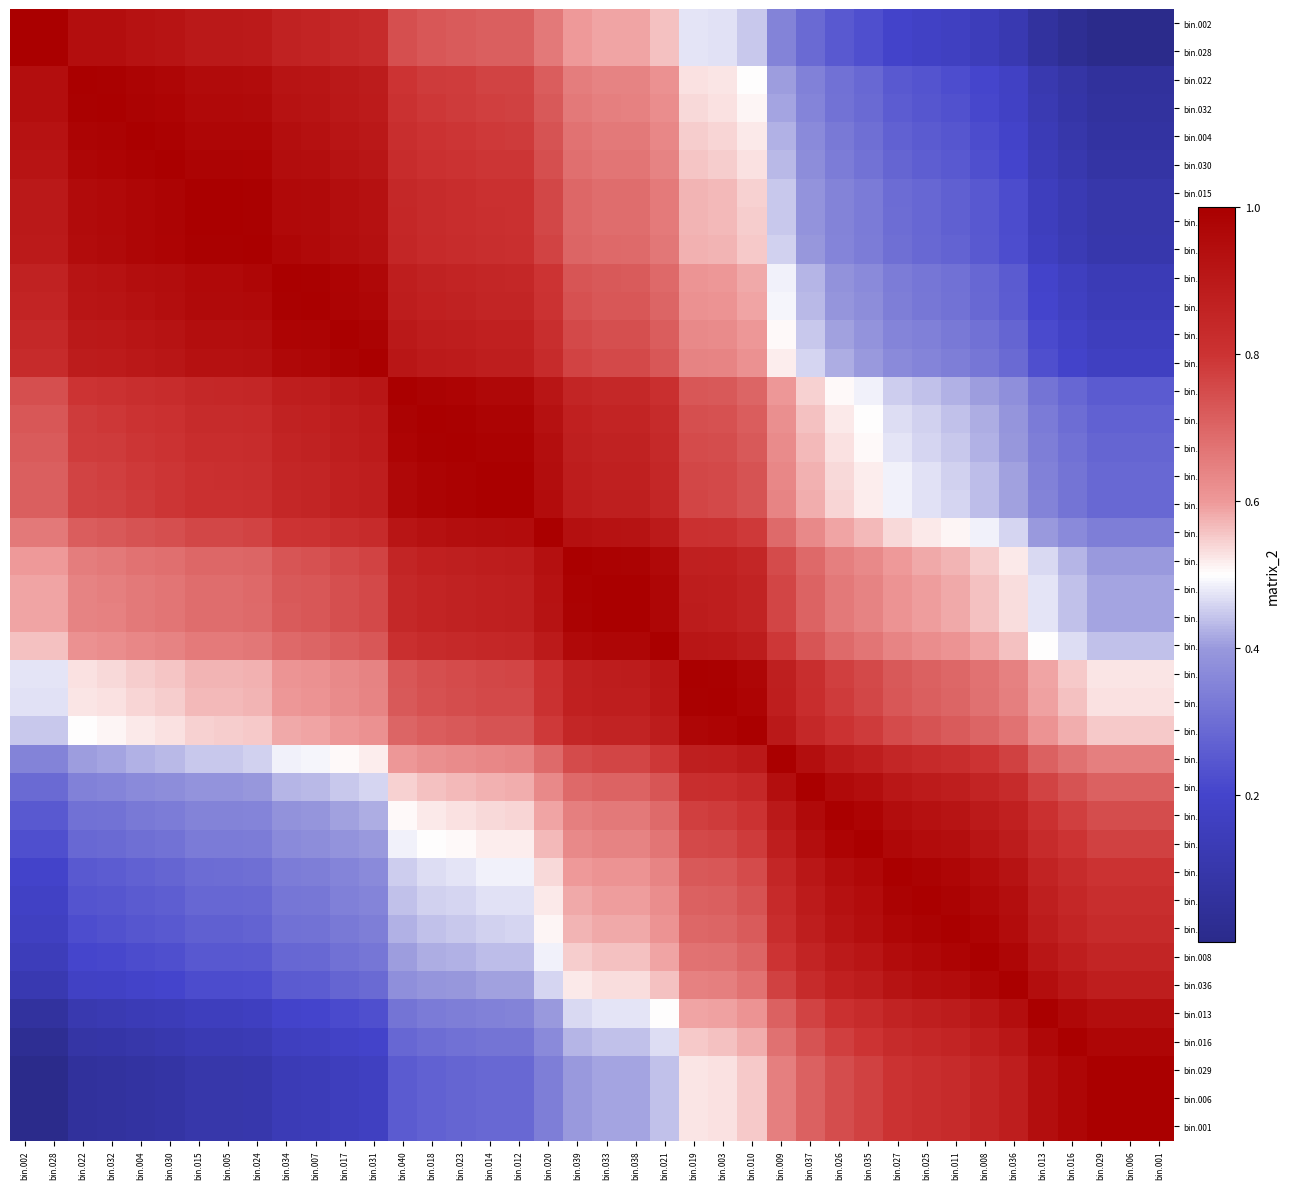

Reading left to right, extract all data points from this chart.

bin.002: bin.002=1.0	bin.028=1.0	bin.022=0.9	bin.032=0.9	bin.004=0.9	bin.030=0.9	bin.015=0.9	bin.005=0.9	bin.024=0.9	bin.034=0.9	bin.007=0.9	bin.017=0.8	bin.031=0.8	bin.040=0.7	bin.018=0.7	bin.023=0.7	bin.014=0.7	bin.012=0.7	bin.020=0.7	bin.039=0.6	bin.033=0.6	bin.038=0.6	bin.021=0.6	bin.019=0.5	bin.003=0.5	bin.010=0.4	bin.009=0.3	bin.037=0.3	bin.026=0.3	bin.035=0.2	bin.027=0.2	bin.025=0.2	bin.011=0.2	bin.008=0.1	bin.036=0.1	bin.013=0.1	bin.016=0.0	bin.029=0.0	bin.006=0.0	bin.001=0.0
bin.028: bin.002=1.0	bin.028=1.0	bin.022=0.9	bin.032=0.9	bin.004=0.9	bin.030=0.9	bin.015=0.9	bin.005=0.9	bin.024=0.9	bin.034=0.9	bin.007=0.9	bin.017=0.8	bin.031=0.8	bin.040=0.7	bin.018=0.7	bin.023=0.7	bin.014=0.7	bin.012=0.7	bin.020=0.7	bin.039=0.6	bin.033=0.6	bin.038=0.6	bin.021=0.6	bin.019=0.5	bin.003=0.5	bin.010=0.4	bin.009=0.3	bin.037=0.3	bin.026=0.3	bin.035=0.2	bin.027=0.2	bin.025=0.2	bin.011=0.2	bin.008=0.1	bin.036=0.1	bin.013=0.1	bin.016=0.0	bin.029=0.0	bin.006=0.0	bin.001=0.0
bin.022: bin.002=0.9	bin.028=0.9	bin.022=1.0	bin.032=1.0	bin.004=1.0	bin.030=1.0	bin.015=1.0	bin.005=1.0	bin.024=1.0	bin.034=0.9	bin.007=0.9	bin.017=0.9	bin.031=0.9	bin.040=0.8	bin.018=0.8	bin.023=0.8	bin.014=0.8	bin.012=0.8	bin.020=0.7	bin.039=0.7	bin.033=0.6	bin.038=0.6	bin.021=0.6	bin.019=0.5	bin.003=0.5	bin.010=0.5	bin.009=0.4	bin.037=0.3	bin.026=0.3	bin.035=0.3	bin.027=0.3	bin.025=0.2	bin.011=0.2	bin.008=0.2	bin.036=0.2	bin.013=0.1	bin.016=0.1	bin.029=0.1	bin.006=0.1	bin.001=0.1
bin.032: bin.002=0.9	bin.028=0.9	bin.022=1.0	bin.032=1.0	bin.004=1.0	bin.030=1.0	bin.015=1.0	bin.005=1.0	bin.024=1.0	bin.034=0.9	bin.007=0.9	bin.017=0.9	bin.031=0.9	bin.040=0.8	bin.018=0.8	bin.023=0.8	bin.014=0.8	bin.012=0.8	bin.020=0.7	bin.039=0.7	bin.033=0.6	bin.038=0.6	bin.021=0.6	bin.019=0.5	bin.003=0.5	bin.010=0.5	bin.009=0.4	bin.037=0.4	bin.026=0.3	bin.035=0.3	bin.027=0.3	bin.025=0.2	bin.011=0.2	bin.008=0.2	bin.036=0.2	bin.013=0.1	bin.016=0.1	bin.029=0.1	bin.006=0.1	bin.001=0.1
bin.004: bin.002=0.9	bin.028=0.9	bin.022=1.0	bin.032=1.0	bin.004=1.0	bin.030=1.0	bin.015=1.0	bin.005=1.0	bin.024=1.0	bin.034=0.9	bin.007=0.9	bin.017=0.9	bin.031=0.9	bin.040=0.8	bin.018=0.8	bin.023=0.8	bin.014=0.8	bin.012=0.8	bin.020=0.7	bin.039=0.7	bin.033=0.7	bin.038=0.7	bin.021=0.6	bin.019=0.5	bin.003=0.5	bin.010=0.5	bin.009=0.4	bin.037=0.4	bin.026=0.3	bin.035=0.3	bin.027=0.3	bin.025=0.3	bin.011=0.2	bin.008=0.2	bin.036=0.2	bin.013=0.1	bin.016=0.1	bin.029=0.1	bin.006=0.1	bin.001=0.1
bin.030: bin.002=0.9	bin.028=0.9	bin.022=1.0	bin.032=1.0	bin.004=1.0	bin.030=1.0	bin.015=1.0	bin.005=1.0	bin.024=1.0	bin.034=0.9	bin.007=0.9	bin.017=0.9	bin.031=0.9	bin.040=0.8	bin.018=0.8	bin.023=0.8	bin.014=0.8	bin.012=0.8	bin.020=0.7	bin.039=0.7	bin.033=0.7	bin.038=0.7	bin.021=0.6	bin.019=0.6	bin.003=0.6	bin.010=0.5	bin.009=0.4	bin.037=0.4	bin.026=0.3	bin.035=0.3	bin.027=0.3	bin.025=0.3	bin.011=0.3	bin.008=0.2	bin.036=0.2	bin.013=0.1	bin.016=0.1	bin.029=0.1	bin.006=0.1	bin.001=0.1
bin.015: bin.002=0.9	bin.028=0.9	bin.022=1.0	bin.032=1.0	bin.004=1.0	bin.030=1.0	bin.015=1.0	bin.005=1.0	bin.024=1.0	bin.034=1.0	bin.007=1.0	bin.017=0.9	bin.031=0.9	bin.040=0.8	bin.018=0.8	bin.023=0.8	bin.014=0.8	bin.012=0.8	bin.020=0.8	bin.039=0.7	bin.033=0.7	bin.038=0.7	bin.021=0.7	bin.019=0.6	bin.003=0.6	bin.010=0.5	bin.009=0.4	bin.037=0.4	bin.026=0.4	bin.035=0.3	bin.027=0.3	bin.025=0.3	bin.011=0.3	bin.008=0.2	bin.036=0.2	bin.013=0.2	bin.016=0.1	bin.029=0.1	bin.006=0.1	bin.001=0.1
bin.005: bin.002=0.9	bin.028=0.9	bin.022=1.0	bin.032=1.0	bin.004=1.0	bin.030=1.0	bin.015=1.0	bin.005=1.0	bin.024=1.0	bin.034=1.0	bin.007=1.0	bin.017=0.9	bin.031=0.9	bin.040=0.8	bin.018=0.8	bin.023=0.8	bin.014=0.8	bin.012=0.8	bin.020=0.8	bin.039=0.7	bin.033=0.7	bin.038=0.7	bin.021=0.7	bin.019=0.6	bin.003=0.6	bin.010=0.5	bin.009=0.4	bin.037=0.4	bin.026=0.4	bin.035=0.3	bin.027=0.3	bin.025=0.3	bin.011=0.3	bin.008=0.2	bin.036=0.2	bin.013=0.2	bin.016=0.1	bin.029=0.1	bin.006=0.1	bin.001=0.1
bin.024: bin.002=0.9	bin.028=0.9	bin.022=1.0	bin.032=1.0	bin.004=1.0	bin.030=1.0	bin.015=1.0	bin.005=1.0	bin.024=1.0	bin.034=1.0	bin.007=1.0	bin.017=0.9	bin.031=0.9	bin.040=0.8	bin.018=0.8	bin.023=0.8	bin.014=0.8	bin.012=0.8	bin.020=0.8	bin.039=0.7	bin.033=0.7	bin.038=0.7	bin.021=0.7	bin.019=0.6	bin.003=0.6	bin.010=0.6	bin.009=0.5	bin.037=0.4	bin.026=0.4	bin.035=0.3	bin.027=0.3	bin.025=0.3	bin.011=0.3	bin.008=0.3	bin.036=0.2	bin.013=0.2	bin.016=0.1	bin.029=0.1	bin.006=0.1	bin.001=0.1
bin.034: bin.002=0.9	bin.028=0.9	bin.022=0.9	bin.032=0.9	bin.004=0.9	bin.030=0.9	bin.015=1.0	bin.005=1.0	bin.024=1.0	bin.034=1.0	bin.007=1.0	bin.017=1.0	bin.031=1.0	bin.040=0.9	bin.018=0.9	bin.023=0.9	bin.014=0.8	bin.012=0.8	bin.020=0.8	bin.039=0.7	bin.033=0.7	bin.038=0.7	bin.021=0.7	bin.019=0.6	bin.003=0.6	bin.010=0.6	bin.009=0.5	bin.037=0.4	bin.026=0.4	bin.035=0.4	bin.027=0.3	bin.025=0.3	bin.011=0.3	bin.008=0.3	bin.036=0.3	bin.013=0.2	bin.016=0.2	bin.029=0.1	bin.006=0.1	bin.001=0.1
bin.007: bin.002=0.9	bin.028=0.9	bin.022=0.9	bin.032=0.9	bin.004=0.9	bin.030=0.9	bin.015=1.0	bin.005=1.0	bin.024=1.0	bin.034=1.0	bin.007=1.0	bin.017=1.0	bin.031=1.0	bin.040=0.9	bin.018=0.9	bin.023=0.9	bin.014=0.9	bin.012=0.9	bin.020=0.8	bin.039=0.7	bin.033=0.7	bin.038=0.7	bin.021=0.7	bin.019=0.6	bin.003=0.6	bin.010=0.6	bin.009=0.5	bin.037=0.4	bin.026=0.4	bin.035=0.4	bin.027=0.3	bin.025=0.3	bin.011=0.3	bin.008=0.3	bin.036=0.3	bin.013=0.2	bin.016=0.2	bin.029=0.1	bin.006=0.1	bin.001=0.1
bin.017: bin.002=0.8	bin.028=0.8	bin.022=0.9	bin.032=0.9	bin.004=0.9	bin.030=0.9	bin.015=0.9	bin.005=0.9	bin.024=0.9	bin.034=1.0	bin.007=1.0	bin.017=1.0	bin.031=1.0	bin.040=0.9	bin.018=0.9	bin.023=0.9	bin.014=0.9	bin.012=0.9	bin.020=0.8	bin.039=0.8	bin.033=0.7	bin.038=0.7	bin.021=0.7	bin.019=0.6	bin.003=0.6	bin.010=0.6	bin.009=0.5	bin.037=0.4	bin.026=0.4	bin.035=0.4	bin.027=0.4	bin.025=0.3	bin.011=0.3	bin.008=0.3	bin.036=0.3	bin.013=0.2	bin.016=0.2	bin.029=0.2	bin.006=0.2	bin.001=0.2
bin.031: bin.002=0.8	bin.028=0.8	bin.022=0.9	bin.032=0.9	bin.004=0.9	bin.030=0.9	bin.015=0.9	bin.005=0.9	bin.024=0.9	bin.034=1.0	bin.007=1.0	bin.017=1.0	bin.031=1.0	bin.040=0.9	bin.018=0.9	bin.023=0.9	bin.014=0.9	bin.012=0.9	bin.020=0.8	bin.039=0.8	bin.033=0.8	bin.038=0.8	bin.021=0.7	bin.019=0.6	bin.003=0.6	bin.010=0.6	bin.009=0.5	bin.037=0.5	bin.026=0.4	bin.035=0.4	bin.027=0.4	bin.025=0.4	bin.011=0.3	bin.008=0.3	bin.036=0.3	bin.013=0.2	bin.016=0.2	bin.029=0.2	bin.006=0.2	bin.001=0.2
bin.040: bin.002=0.7	bin.028=0.7	bin.022=0.8	bin.032=0.8	bin.004=0.8	bin.030=0.8	bin.015=0.8	bin.005=0.8	bin.024=0.8	bin.034=0.9	bin.007=0.9	bin.017=0.9	bin.031=0.9	bin.040=1.0	bin.018=1.0	bin.023=1.0	bin.014=1.0	bin.012=1.0	bin.020=0.9	bin.039=0.9	bin.033=0.8	bin.038=0.8	bin.021=0.8	bin.019=0.7	bin.003=0.7	bin.010=0.7	bin.009=0.6	bin.037=0.5	bin.026=0.5	bin.035=0.5	bin.027=0.5	bin.025=0.4	bin.011=0.4	bin.008=0.4	bin.036=0.4	bin.013=0.3	bin.016=0.3	bin.029=0.3	bin.006=0.3	bin.001=0.3
bin.018: bin.002=0.7	bin.028=0.7	bin.022=0.8	bin.032=0.8	bin.004=0.8	bin.030=0.8	bin.015=0.8	bin.005=0.8	bin.024=0.8	bin.034=0.9	bin.007=0.9	bin.017=0.9	bin.031=0.9	bin.040=1.0	bin.018=1.0	bin.023=1.0	bin.014=1.0	bin.012=1.0	bin.020=0.9	bin.039=0.9	bin.033=0.9	bin.038=0.9	bin.021=0.8	bin.019=0.7	bin.003=0.7	bin.010=0.7	bin.009=0.6	bin.037=0.6	bin.026=0.5	bin.035=0.5	bin.027=0.5	bin.025=0.5	bin.011=0.4	bin.008=0.4	bin.036=0.4	bin.013=0.3	bin.016=0.3	bin.029=0.3	bin.006=0.3	bin.001=0.3
bin.023: bin.002=0.7	bin.028=0.7	bin.022=0.8	bin.032=0.8	bin.004=0.8	bin.030=0.8	bin.015=0.8	bin.005=0.8	bin.024=0.8	bin.034=0.9	bin.007=0.9	bin.017=0.9	bin.031=0.9	bin.040=1.0	bin.018=1.0	bin.023=1.0	bin.014=1.0	bin.012=1.0	bin.020=0.9	bin.039=0.9	bin.033=0.9	bin.038=0.9	bin.021=0.8	bin.019=0.8	bin.003=0.7	bin.010=0.7	bin.009=0.6	bin.037=0.6	bin.026=0.5	bin.035=0.5	bin.027=0.5	bin.025=0.5	bin.011=0.4	bin.008=0.4	bin.036=0.4	bin.013=0.3	bin.016=0.3	bin.029=0.3	bin.006=0.3	bin.001=0.3
bin.014: bin.002=0.7	bin.028=0.7	bin.022=0.8	bin.032=0.8	bin.004=0.8	bin.030=0.8	bin.015=0.8	bin.005=0.8	bin.024=0.8	bin.034=0.8	bin.007=0.9	bin.017=0.9	bin.031=0.9	bin.040=1.0	bin.018=1.0	bin.023=1.0	bin.014=1.0	bin.012=1.0	bin.020=0.9	bin.039=0.9	bin.033=0.9	bin.038=0.9	bin.021=0.8	bin.019=0.8	bin.003=0.8	bin.010=0.7	bin.009=0.6	bin.037=0.6	bin.026=0.5	bin.035=0.5	bin.027=0.5	bin.025=0.5	bin.011=0.5	bin.008=0.4	bin.036=0.4	bin.013=0.3	bin.016=0.3	bin.029=0.3	bin.006=0.3	bin.001=0.3
bin.012: bin.002=0.7	bin.028=0.7	bin.022=0.8	bin.032=0.8	bin.004=0.8	bin.030=0.8	bin.015=0.8	bin.005=0.8	bin.024=0.8	bin.034=0.8	bin.007=0.9	bin.017=0.9	bin.031=0.9	bin.040=1.0	bin.018=1.0	bin.023=1.0	bin.014=1.0	bin.012=1.0	bin.020=0.9	bin.039=0.9	bin.033=0.9	bin.038=0.9	bin.021=0.8	bin.019=0.8	bin.003=0.8	bin.010=0.7	bin.009=0.6	bin.037=0.6	bin.026=0.5	bin.035=0.5	bin.027=0.5	bin.025=0.5	bin.011=0.5	bin.008=0.4	bin.036=0.4	bin.013=0.3	bin.016=0.3	bin.029=0.3	bin.006=0.3	bin.001=0.3
bin.020: bin.002=0.7	bin.028=0.7	bin.022=0.7	bin.032=0.7	bin.004=0.7	bin.030=0.7	bin.015=0.8	bin.005=0.8	bin.024=0.8	bin.034=0.8	bin.007=0.8	bin.017=0.8	bin.031=0.8	bin.040=0.9	bin.018=0.9	bin.023=0.9	bin.014=0.9	bin.012=0.9	bin.020=1.0	bin.039=0.9	bin.033=0.9	bin.038=0.9	bin.021=0.9	bin.019=0.8	bin.003=0.8	bin.010=0.8	bin.009=0.7	bin.037=0.6	bin.026=0.6	bin.035=0.6	bin.027=0.5	bin.025=0.5	bin.011=0.5	bin.008=0.5	bin.036=0.5	bin.013=0.4	bin.016=0.4	bin.029=0.3	bin.006=0.3	bin.001=0.3
bin.039: bin.002=0.6	bin.028=0.6	bin.022=0.7	bin.032=0.7	bin.004=0.7	bin.030=0.7	bin.015=0.7	bin.005=0.7	bin.024=0.7	bin.034=0.7	bin.007=0.7	bin.017=0.8	bin.031=0.8	bin.040=0.9	bin.018=0.9	bin.023=0.9	bin.014=0.9	bin.012=0.9	bin.020=0.9	bin.039=1.0	bin.033=1.0	bin.038=1.0	bin.021=1.0	bin.019=0.9	bin.003=0.9	bin.010=0.8	bin.009=0.8	bin.037=0.7	bin.026=0.7	bin.035=0.6	bin.027=0.6	bin.025=0.6	bin.011=0.6	bin.008=0.5	bin.036=0.5	bin.013=0.5	bin.016=0.4	bin.029=0.4	bin.006=0.4	bin.001=0.4
bin.033: bin.002=0.6	bin.028=0.6	bin.022=0.6	bin.032=0.6	bin.004=0.7	bin.030=0.7	bin.015=0.7	bin.005=0.7	bin.024=0.7	bin.034=0.7	bin.007=0.7	bin.017=0.7	bin.031=0.8	bin.040=0.8	bin.018=0.9	bin.023=0.9	bin.014=0.9	bin.012=0.9	bin.020=0.9	bin.039=1.0	bin.033=1.0	bin.038=1.0	bin.021=1.0	bin.019=0.9	bin.003=0.9	bin.010=0.9	bin.009=0.8	bin.037=0.7	bin.026=0.7	bin.035=0.6	bin.027=0.6	bin.025=0.6	bin.011=0.6	bin.008=0.6	bin.036=0.5	bin.013=0.5	bin.016=0.4	bin.029=0.4	bin.006=0.4	bin.001=0.4
bin.038: bin.002=0.6	bin.028=0.6	bin.022=0.6	bin.032=0.6	bin.004=0.7	bin.030=0.7	bin.015=0.7	bin.005=0.7	bin.024=0.7	bin.034=0.7	bin.007=0.7	bin.017=0.7	bin.031=0.8	bin.040=0.8	bin.018=0.9	bin.023=0.9	bin.014=0.9	bin.012=0.9	bin.020=0.9	bin.039=1.0	bin.033=1.0	bin.038=1.0	bin.021=1.0	bin.019=0.9	bin.003=0.9	bin.010=0.9	bin.009=0.8	bin.037=0.7	bin.026=0.7	bin.035=0.6	bin.027=0.6	bin.025=0.6	bin.011=0.6	bin.008=0.6	bin.036=0.5	bin.013=0.5	bin.016=0.4	bin.029=0.4	bin.006=0.4	bin.001=0.4
bin.021: bin.002=0.6	bin.028=0.6	bin.022=0.6	bin.032=0.6	bin.004=0.6	bin.030=0.6	bin.015=0.7	bin.005=0.7	bin.024=0.7	bin.034=0.7	bin.007=0.7	bin.017=0.7	bin.031=0.7	bin.040=0.8	bin.018=0.8	bin.023=0.8	bin.014=0.8	bin.012=0.8	bin.020=0.9	bin.039=1.0	bin.033=1.0	bin.038=1.0	bin.021=1.0	bin.019=0.9	bin.003=0.9	bin.010=0.9	bin.009=0.8	bin.037=0.7	bin.026=0.7	bin.035=0.7	bin.027=0.6	bin.025=0.6	bin.011=0.6	bin.008=0.6	bin.036=0.6	bin.013=0.5	bin.016=0.5	bin.029=0.4	bin.006=0.4	bin.001=0.4
bin.019: bin.002=0.5	bin.028=0.5	bin.022=0.5	bin.032=0.5	bin.004=0.5	bin.030=0.6	bin.015=0.6	bin.005=0.6	bin.024=0.6	bin.034=0.6	bin.007=0.6	bin.017=0.6	bin.031=0.6	bin.040=0.7	bin.018=0.7	bin.023=0.8	bin.014=0.8	bin.012=0.8	bin.020=0.8	bin.039=0.9	bin.033=0.9	bin.038=0.9	bin.021=0.9	bin.019=1.0	bin.003=1.0	bin.010=1.0	bin.009=0.9	bin.037=0.8	bin.026=0.8	bin.035=0.8	bin.027=0.7	bin.025=0.7	bin.011=0.7	bin.008=0.7	bin.036=0.6	bin.013=0.6	bin.016=0.6	bin.029=0.5	bin.006=0.5	bin.001=0.5
bin.003: bin.002=0.5	bin.028=0.5	bin.022=0.5	bin.032=0.5	bin.004=0.5	bin.030=0.6	bin.015=0.6	bin.005=0.6	bin.024=0.6	bin.034=0.6	bin.007=0.6	bin.017=0.6	bin.031=0.6	bin.040=0.7	bin.018=0.7	bin.023=0.7	bin.014=0.8	bin.012=0.8	bin.020=0.8	bin.039=0.9	bin.033=0.9	bin.038=0.9	bin.021=0.9	bin.019=1.0	bin.003=1.0	bin.010=1.0	bin.009=0.9	bin.037=0.8	bin.026=0.8	bin.035=0.8	bin.027=0.7	bin.025=0.7	bin.011=0.7	bin.008=0.7	bin.036=0.7	bin.013=0.6	bin.016=0.6	bin.029=0.5	bin.006=0.5	bin.001=0.5
bin.010: bin.002=0.4	bin.028=0.4	bin.022=0.5	bin.032=0.5	bin.004=0.5	bin.030=0.5	bin.015=0.5	bin.005=0.5	bin.024=0.6	bin.034=0.6	bin.007=0.6	bin.017=0.6	bin.031=0.6	bin.040=0.7	bin.018=0.7	bin.023=0.7	bin.014=0.7	bin.012=0.7	bin.020=0.8	bin.039=0.8	bin.033=0.9	bin.038=0.9	bin.021=0.9	bin.019=1.0	bin.003=1.0	bin.010=1.0	bin.009=0.9	bin.037=0.8	bin.026=0.8	bin.035=0.8	bin.027=0.8	bin.025=0.7	bin.011=0.7	bin.008=0.7	bin.036=0.7	bin.013=0.6	bin.016=0.6	bin.029=0.6	bin.006=0.6	bin.001=0.6
bin.009: bin.002=0.3	bin.028=0.3	bin.022=0.4	bin.032=0.4	bin.004=0.4	bin.030=0.4	bin.015=0.4	bin.005=0.4	bin.024=0.5	bin.034=0.5	bin.007=0.5	bin.017=0.5	bin.031=0.5	bin.040=0.6	bin.018=0.6	bin.023=0.6	bin.014=0.6	bin.012=0.6	bin.020=0.7	bin.039=0.8	bin.033=0.8	bin.038=0.8	bin.021=0.8	bin.019=0.9	bin.003=0.9	bin.010=0.9	bin.009=1.0	bin.037=0.9	bin.026=0.9	bin.035=0.9	bin.027=0.8	bin.025=0.8	bin.011=0.8	bin.008=0.8	bin.036=0.8	bin.013=0.7	bin.016=0.7	bin.029=0.7	bin.006=0.7	bin.001=0.7
bin.037: bin.002=0.3	bin.028=0.3	bin.022=0.3	bin.032=0.4	bin.004=0.4	bin.030=0.4	bin.015=0.4	bin.005=0.4	bin.024=0.4	bin.034=0.4	bin.007=0.4	bin.017=0.4	bin.031=0.5	bin.040=0.5	bin.018=0.6	bin.023=0.6	bin.014=0.6	bin.012=0.6	bin.020=0.6	bin.039=0.7	bin.033=0.7	bin.038=0.7	bin.021=0.7	bin.019=0.8	bin.003=0.8	bin.010=0.8	bin.009=0.9	bin.037=1.0	bin.026=1.0	bin.035=0.9	bin.027=0.9	bin.025=0.9	bin.011=0.9	bin.008=0.9	bin.036=0.8	bin.013=0.8	bin.016=0.7	bin.029=0.7	bin.006=0.7	bin.001=0.7
bin.026: bin.002=0.3	bin.028=0.3	bin.022=0.3	bin.032=0.3	bin.004=0.3	bin.030=0.3	bin.015=0.4	bin.005=0.4	bin.024=0.4	bin.034=0.4	bin.007=0.4	bin.017=0.4	bin.031=0.4	bin.040=0.5	bin.018=0.5	bin.023=0.5	bin.014=0.5	bin.012=0.5	bin.020=0.6	bin.039=0.7	bin.033=0.7	bin.038=0.7	bin.021=0.7	bin.019=0.8	bin.003=0.8	bin.010=0.8	bin.009=0.9	bin.037=1.0	bin.026=1.0	bin.035=1.0	bin.027=0.9	bin.025=0.9	bin.011=0.9	bin.008=0.9	bin.036=0.9	bin.013=0.8	bin.016=0.8	bin.029=0.7	bin.006=0.7	bin.001=0.7
bin.035: bin.002=0.2	bin.028=0.2	bin.022=0.3	bin.032=0.3	bin.004=0.3	bin.030=0.3	bin.015=0.3	bin.005=0.3	bin.024=0.3	bin.034=0.4	bin.007=0.4	bin.017=0.4	bin.031=0.4	bin.040=0.5	bin.018=0.5	bin.023=0.5	bin.014=0.5	bin.012=0.5	bin.020=0.6	bin.039=0.6	bin.033=0.6	bin.038=0.6	bin.021=0.7	bin.019=0.8	bin.003=0.8	bin.010=0.8	bin.009=0.9	bin.037=0.9	bin.026=1.0	bin.035=1.0	bin.027=1.0	bin.025=1.0	bin.011=0.9	bin.008=0.9	bin.036=0.9	bin.013=0.8	bin.016=0.8	bin.029=0.8	bin.006=0.8	bin.001=0.8
bin.027: bin.002=0.2	bin.028=0.2	bin.022=0.3	bin.032=0.3	bin.004=0.3	bin.030=0.3	bin.015=0.3	bin.005=0.3	bin.024=0.3	bin.034=0.3	bin.007=0.3	bin.017=0.4	bin.031=0.4	bin.040=0.5	bin.018=0.5	bin.023=0.5	bin.014=0.5	bin.012=0.5	bin.020=0.5	bin.039=0.6	bin.033=0.6	bin.038=0.6	bin.021=0.6	bin.019=0.7	bin.003=0.7	bin.010=0.8	bin.009=0.8	bin.037=0.9	bin.026=0.9	bin.035=1.0	bin.027=1.0	bin.025=1.0	bin.011=1.0	bin.008=1.0	bin.036=0.9	bin.013=0.9	bin.016=0.8	bin.029=0.8	bin.006=0.8	bin.001=0.8
bin.025: bin.002=0.2	bin.028=0.2	bin.022=0.2	bin.032=0.2	bin.004=0.3	bin.030=0.3	bin.015=0.3	bin.005=0.3	bin.024=0.3	bin.034=0.3	bin.007=0.3	bin.017=0.3	bin.031=0.4	bin.040=0.4	bin.018=0.5	bin.023=0.5	bin.014=0.5	bin.012=0.5	bin.020=0.5	bin.039=0.6	bin.033=0.6	bin.038=0.6	bin.021=0.6	bin.019=0.7	bin.003=0.7	bin.010=0.7	bin.009=0.8	bin.037=0.9	bin.026=0.9	bin.035=1.0	bin.027=1.0	bin.025=1.0	bin.011=1.0	bin.008=1.0	bin.036=0.9	bin.013=0.9	bin.016=0.8	bin.029=0.8	bin.006=0.8	bin.001=0.8
bin.011: bin.002=0.2	bin.028=0.2	bin.022=0.2	bin.032=0.2	bin.004=0.2	bin.030=0.3	bin.015=0.3	bin.005=0.3	bin.024=0.3	bin.034=0.3	bin.007=0.3	bin.017=0.3	bin.031=0.3	bin.040=0.4	bin.018=0.4	bin.023=0.4	bin.014=0.5	bin.012=0.5	bin.020=0.5	bin.039=0.6	bin.033=0.6	bin.038=0.6	bin.021=0.6	bin.019=0.7	bin.003=0.7	bin.010=0.7	bin.009=0.8	bin.037=0.9	bin.026=0.9	bin.035=0.9	bin.027=1.0	bin.025=1.0	bin.011=1.0	bin.008=1.0	bin.036=1.0	bin.013=0.9	bin.016=0.9	bin.029=0.8	bin.006=0.8	bin.001=0.8
bin.008: bin.002=0.1	bin.028=0.1	bin.022=0.2	bin.032=0.2	bin.004=0.2	bin.030=0.2	bin.015=0.2	bin.005=0.2	bin.024=0.3	bin.034=0.3	bin.007=0.3	bin.017=0.3	bin.031=0.3	bin.040=0.4	bin.018=0.4	bin.023=0.4	bin.014=0.4	bin.012=0.4	bin.020=0.5	bin.039=0.5	bin.033=0.6	bin.038=0.6	bin.021=0.6	bin.019=0.7	bin.003=0.7	bin.010=0.7	bin.009=0.8	bin.037=0.9	bin.026=0.9	bin.035=0.9	bin.027=1.0	bin.025=1.0	bin.011=1.0	bin.008=1.0	bin.036=1.0	bin.013=0.9	bin.016=0.9	bin.029=0.9	bin.006=0.9	bin.001=0.9
bin.036: bin.002=0.1	bin.028=0.1	bin.022=0.2	bin.032=0.2	bin.004=0.2	bin.030=0.2	bin.015=0.2	bin.005=0.2	bin.024=0.2	bin.034=0.3	bin.007=0.3	bin.017=0.3	bin.031=0.3	bin.040=0.4	bin.018=0.4	bin.023=0.4	bin.014=0.4	bin.012=0.4	bin.020=0.5	bin.039=0.5	bin.033=0.5	bin.038=0.5	bin.021=0.6	bin.019=0.6	bin.003=0.7	bin.010=0.7	bin.009=0.8	bin.037=0.8	bin.026=0.9	bin.035=0.9	bin.027=0.9	bin.025=0.9	bin.011=1.0	bin.008=1.0	bin.036=1.0	bin.013=0.9	bin.016=0.9	bin.029=0.9	bin.006=0.9	bin.001=0.9
bin.013: bin.002=0.1	bin.028=0.1	bin.022=0.1	bin.032=0.1	bin.004=0.1	bin.030=0.1	bin.015=0.2	bin.005=0.2	bin.024=0.2	bin.034=0.2	bin.007=0.2	bin.017=0.2	bin.031=0.2	bin.040=0.3	bin.018=0.3	bin.023=0.3	bin.014=0.3	bin.012=0.3	bin.020=0.4	bin.039=0.5	bin.033=0.5	bin.038=0.5	bin.021=0.5	bin.019=0.6	bin.003=0.6	bin.010=0.6	bin.009=0.7	bin.037=0.8	bin.026=0.8	bin.035=0.8	bin.027=0.9	bin.025=0.9	bin.011=0.9	bin.008=0.9	bin.036=0.9	bin.013=1.0	bin.016=1.0	bin.029=0.9	bin.006=0.9	bin.001=0.9
bin.016: bin.002=0.0	bin.028=0.0	bin.022=0.1	bin.032=0.1	bin.004=0.1	bin.030=0.1	bin.015=0.1	bin.005=0.1	bin.024=0.1	bin.034=0.2	bin.007=0.2	bin.017=0.2	bin.031=0.2	bin.040=0.3	bin.018=0.3	bin.023=0.3	bin.014=0.3	bin.012=0.3	bin.020=0.4	bin.039=0.4	bin.033=0.4	bin.038=0.4	bin.021=0.5	bin.019=0.6	bin.003=0.6	bin.010=0.6	bin.009=0.7	bin.037=0.7	bin.026=0.8	bin.035=0.8	bin.027=0.8	bin.025=0.8	bin.011=0.9	bin.008=0.9	bin.036=0.9	bin.013=1.0	bin.016=1.0	bin.029=1.0	bin.006=1.0	bin.001=1.0
bin.029: bin.002=0.0	bin.028=0.0	bin.022=0.1	bin.032=0.1	bin.004=0.1	bin.030=0.1	bin.015=0.1	bin.005=0.1	bin.024=0.1	bin.034=0.1	bin.007=0.1	bin.017=0.2	bin.031=0.2	bin.040=0.3	bin.018=0.3	bin.023=0.3	bin.014=0.3	bin.012=0.3	bin.020=0.3	bin.039=0.4	bin.033=0.4	bin.038=0.4	bin.021=0.4	bin.019=0.5	bin.003=0.5	bin.010=0.6	bin.009=0.7	bin.037=0.7	bin.026=0.7	bin.035=0.8	bin.027=0.8	bin.025=0.8	bin.011=0.8	bin.008=0.9	bin.036=0.9	bin.013=0.9	bin.016=1.0	bin.029=1.0	bin.006=1.0	bin.001=1.0
bin.006: bin.002=0.0	bin.028=0.0	bin.022=0.1	bin.032=0.1	bin.004=0.1	bin.030=0.1	bin.015=0.1	bin.005=0.1	bin.024=0.1	bin.034=0.1	bin.007=0.1	bin.017=0.2	bin.031=0.2	bin.040=0.3	bin.018=0.3	bin.023=0.3	bin.014=0.3	bin.012=0.3	bin.020=0.3	bin.039=0.4	bin.033=0.4	bin.038=0.4	bin.021=0.4	bin.019=0.5	bin.003=0.5	bin.010=0.6	bin.009=0.7	bin.037=0.7	bin.026=0.7	bin.035=0.8	bin.027=0.8	bin.025=0.8	bin.011=0.8	bin.008=0.9	bin.036=0.9	bin.013=0.9	bin.016=1.0	bin.029=1.0	bin.006=1.0	bin.001=1.0
bin.001: bin.002=0.0	bin.028=0.0	bin.022=0.1	bin.032=0.1	bin.004=0.1	bin.030=0.1	bin.015=0.1	bin.005=0.1	bin.024=0.1	bin.034=0.1	bin.007=0.1	bin.017=0.2	bin.031=0.2	bin.040=0.3	bin.018=0.3	bin.023=0.3	bin.014=0.3	bin.012=0.3	bin.020=0.3	bin.039=0.4	bin.033=0.4	bin.038=0.4	bin.021=0.4	bin.019=0.5	bin.003=0.5	bin.010=0.6	bin.009=0.7	bin.037=0.7	bin.026=0.7	bin.035=0.8	bin.027=0.8	bin.025=0.8	bin.011=0.8	bin.008=0.9	bin.036=0.9	bin.013=0.9	bin.016=1.0	bin.029=1.0	bin.006=1.0	bin.001=1.0